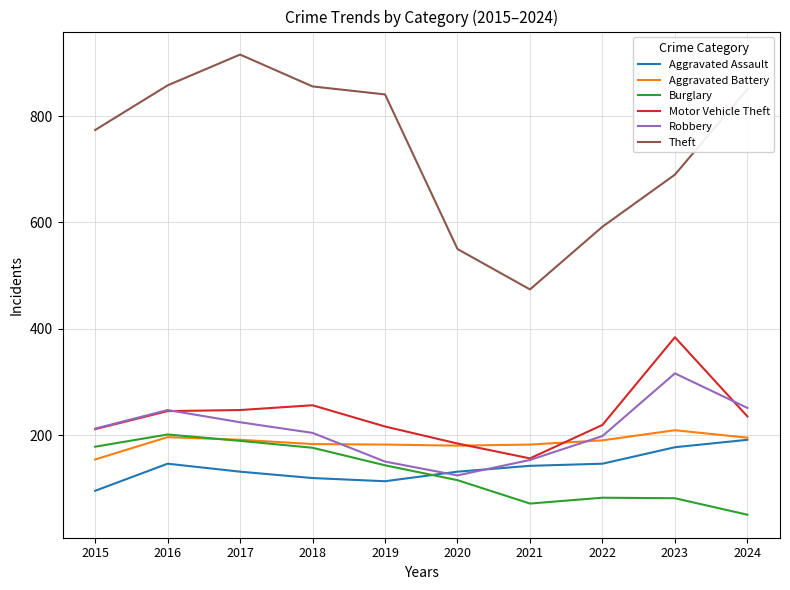

At which label is Motor Vehicle Theft closest to 270?

2018